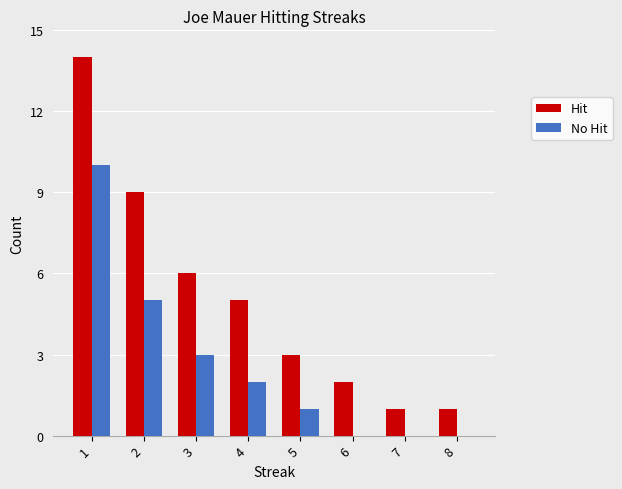

How many groups of bars are there?

8